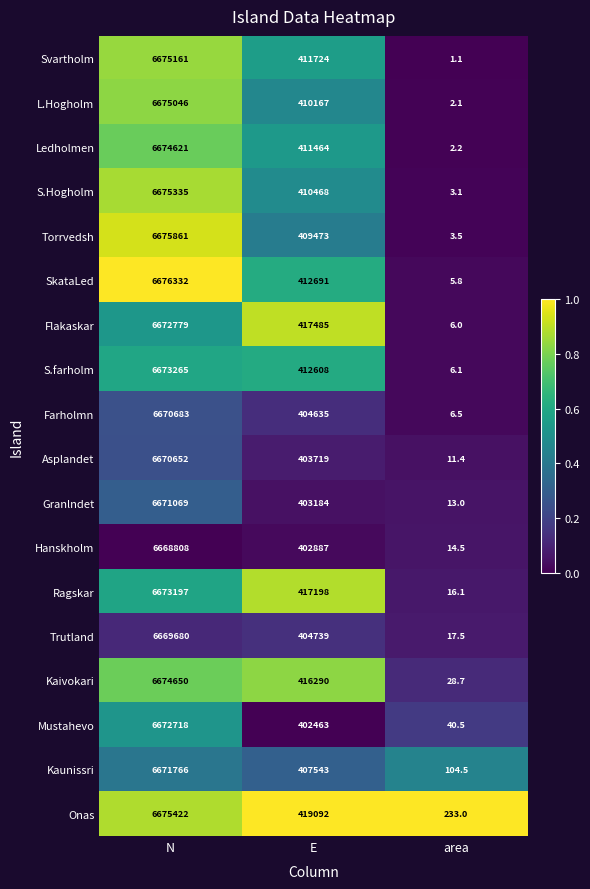

At which label does SkataLed first exceed 412691?

N